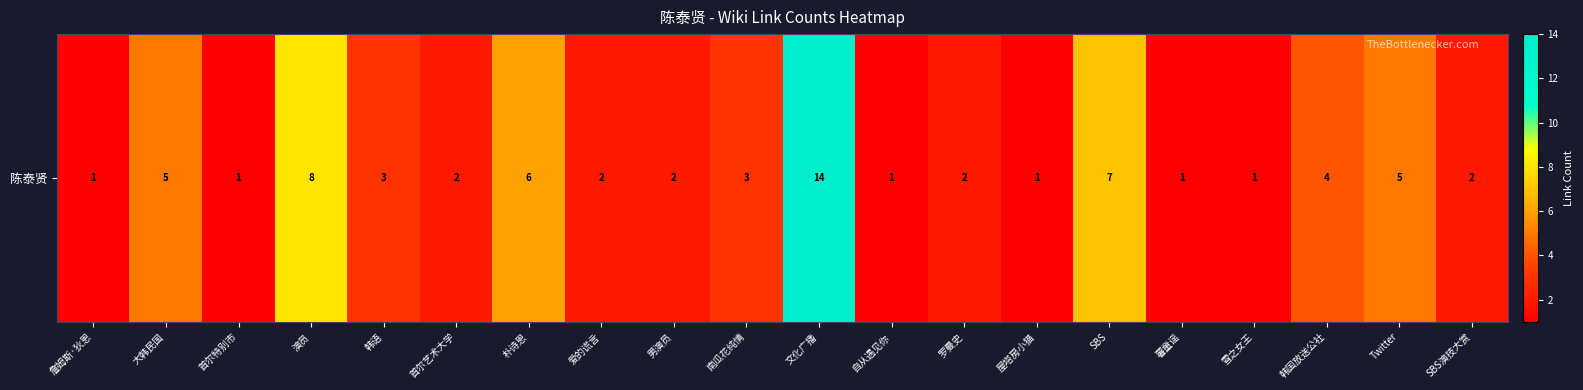

What is the difference between the values at 演员 and 文化广播?

6